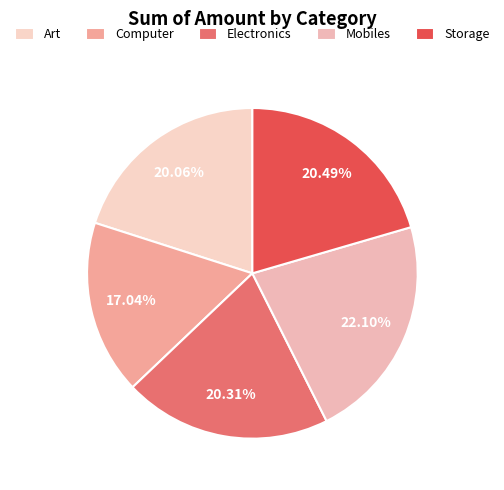

Combined, do Storage and Mobiles account for over 50%?

No